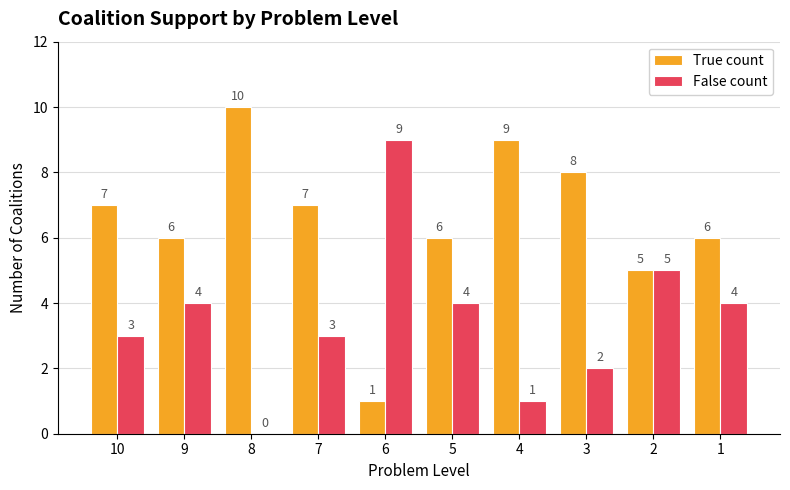

What is the maximum value shown in the chart?

10